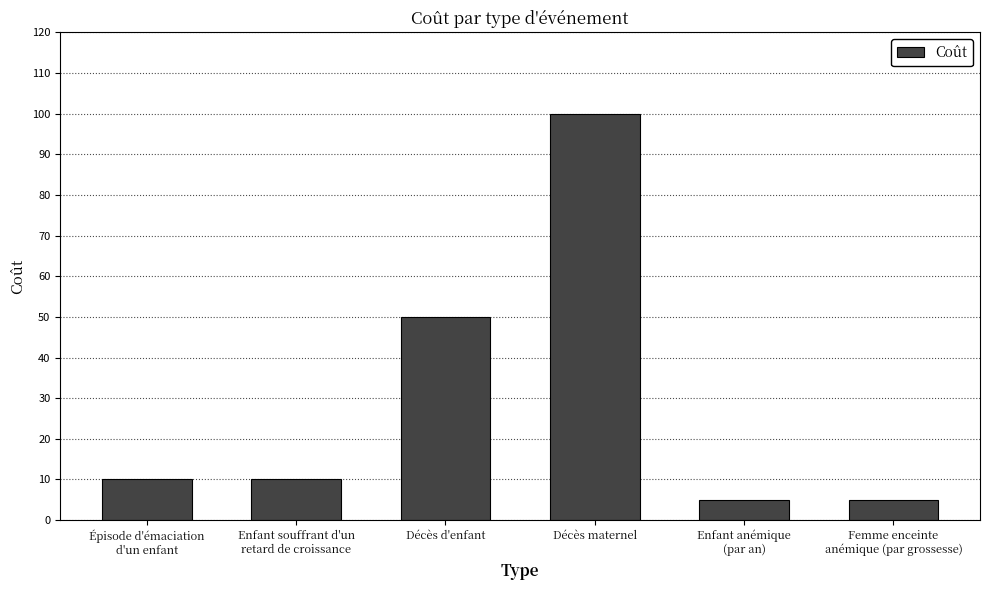

At which label is the value closest to 52?

Décès d'enfant